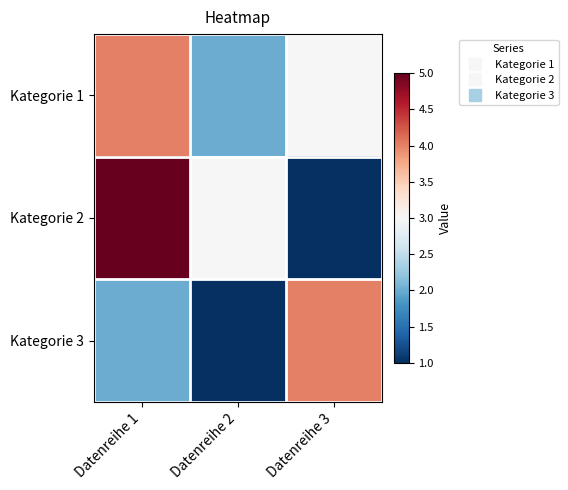

What is the smallest value displayed?

1